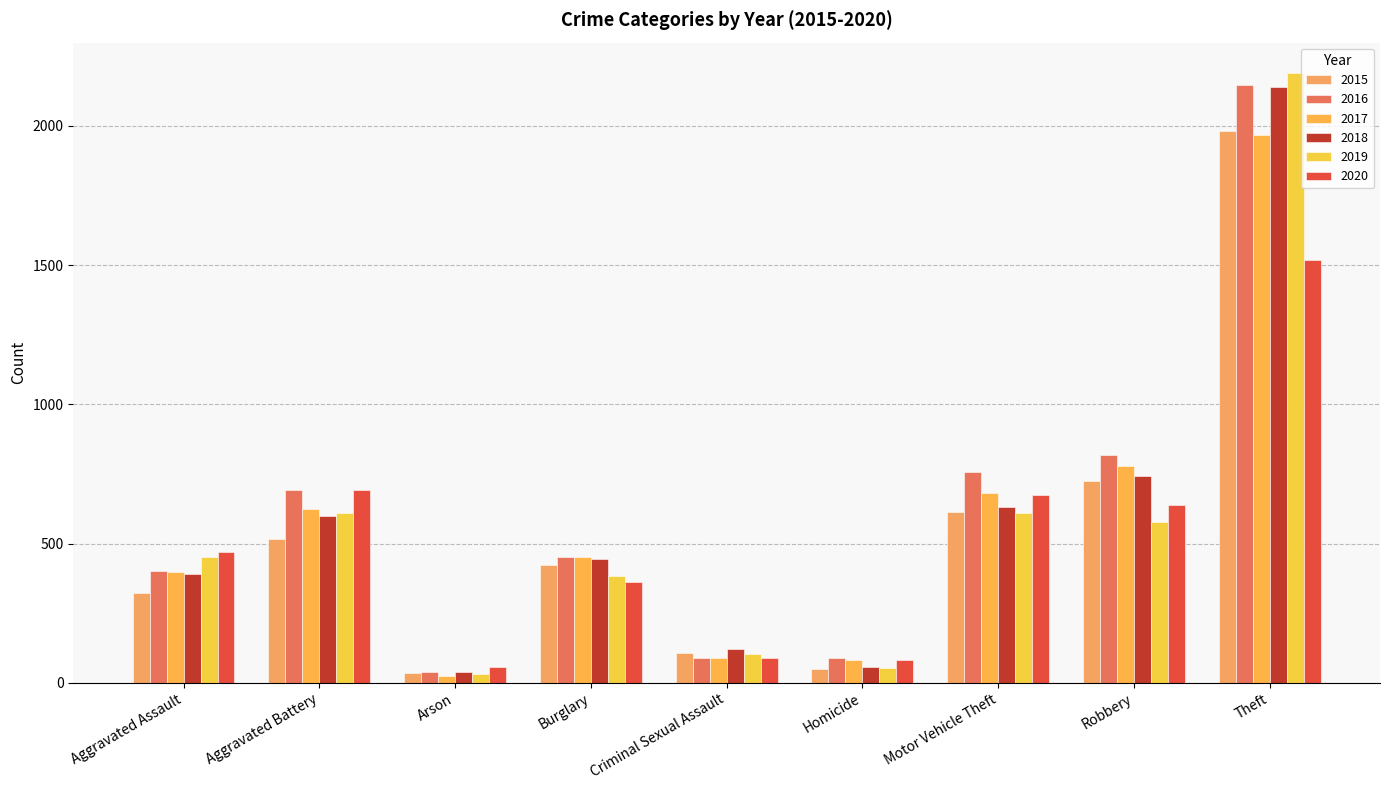

How many series are shown in this chart?

6